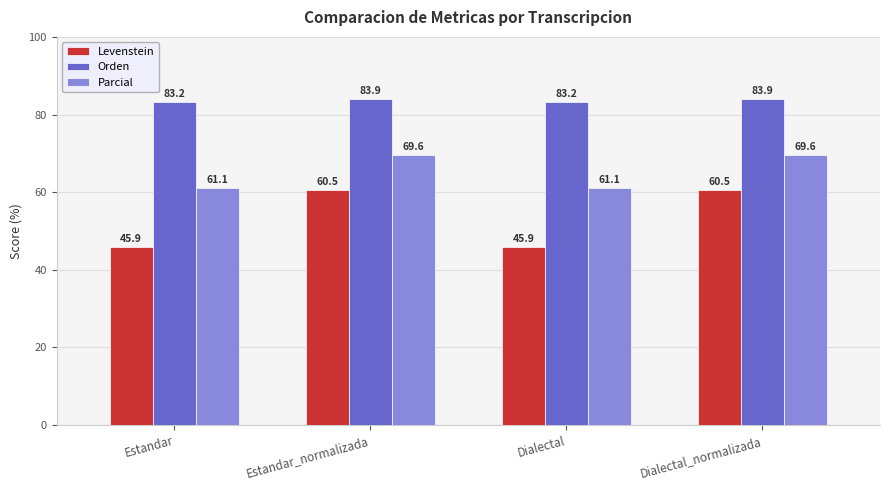

What is the sum of the Orden values at Estandar and Dialectal?

166.4